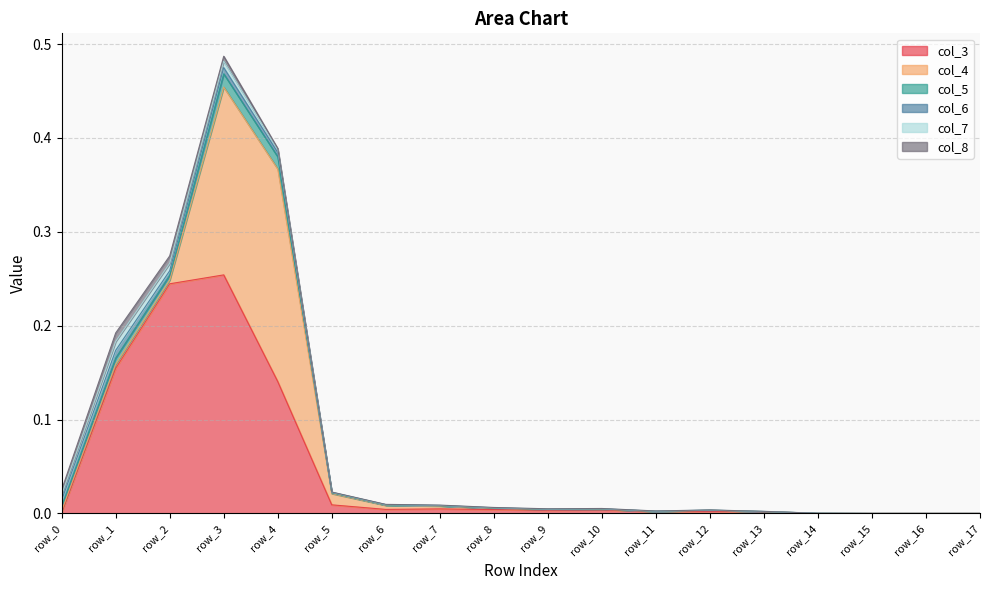

Rank the categories by col_3 value from highest to lowest.

row_3, row_2, row_1, row_4, row_5, row_7, row_6, row_8, row_10, row_9, row_12, row_11, row_13, row_0, row_14, row_15, row_16, row_17